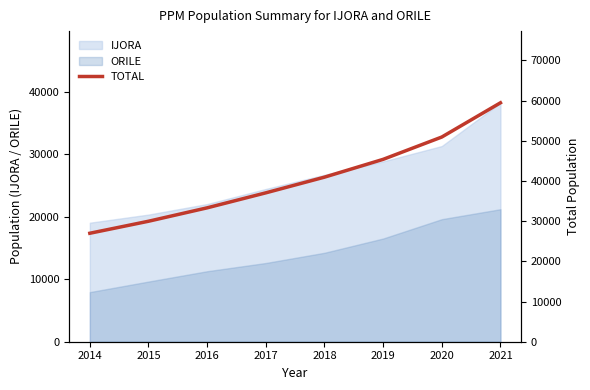

What is the highest value of the IJORA series?

38230